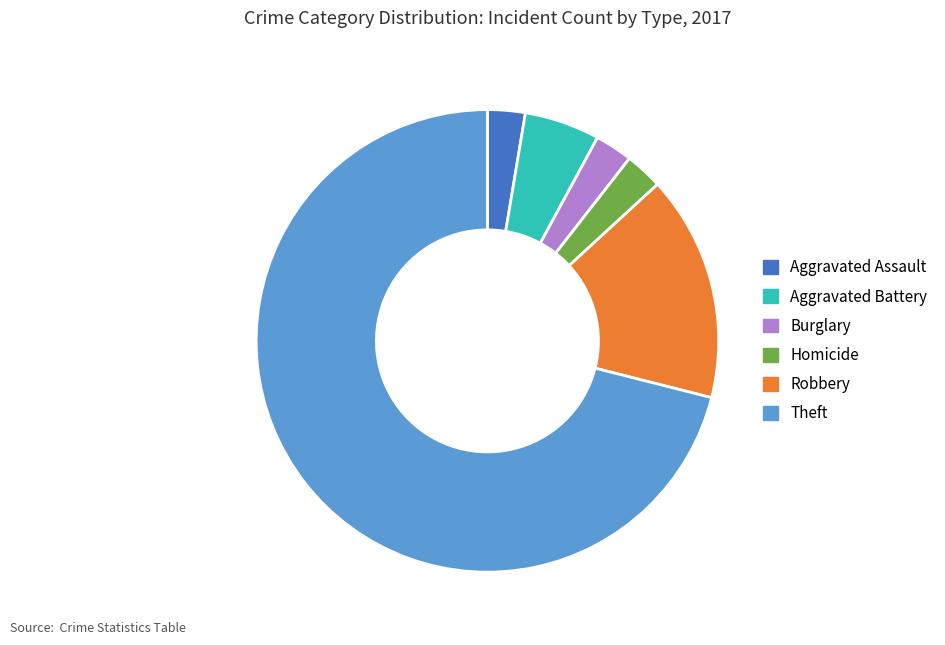

How many slices are in this pie chart?

6